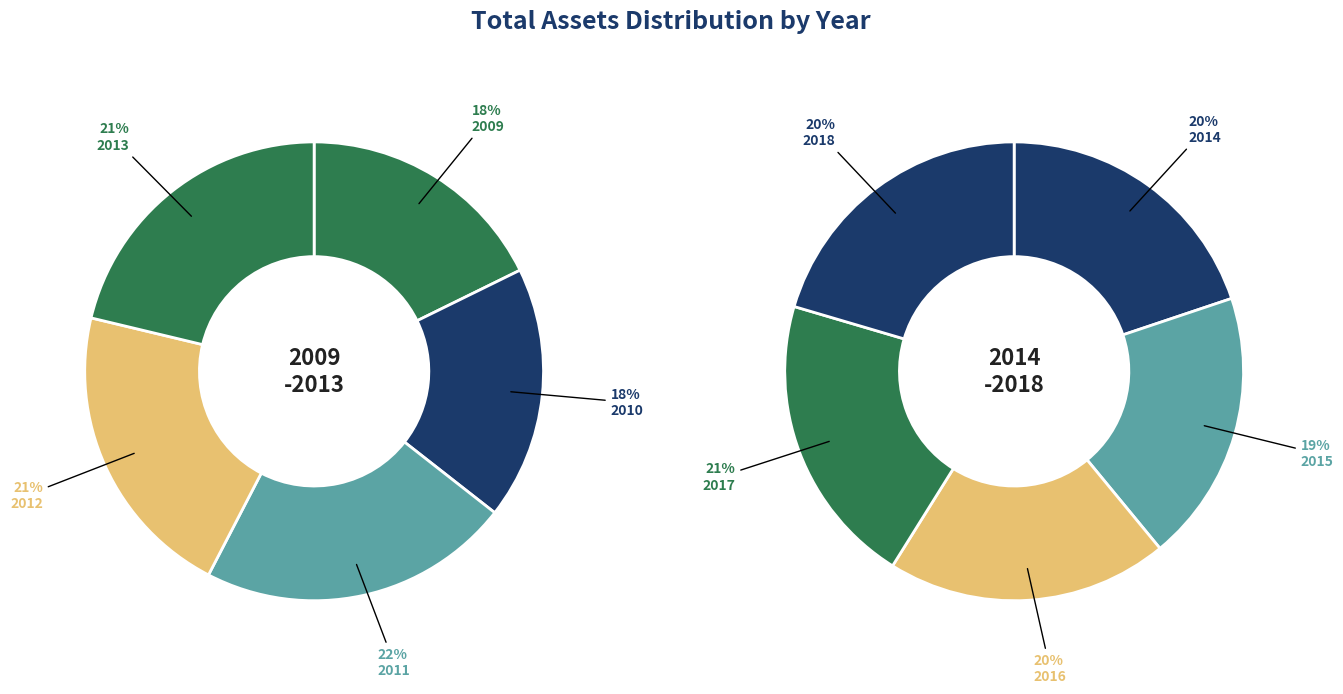

Between 2010 and 2017, which is larger?

2017